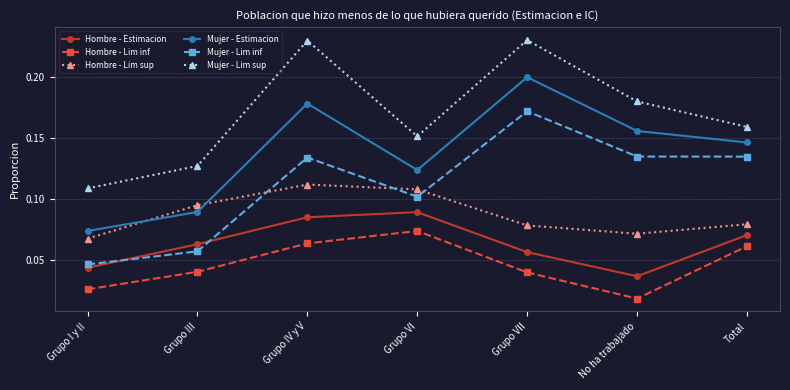

Where is Mujer - Estimacion nearest to the value 0?

Grupo I y II